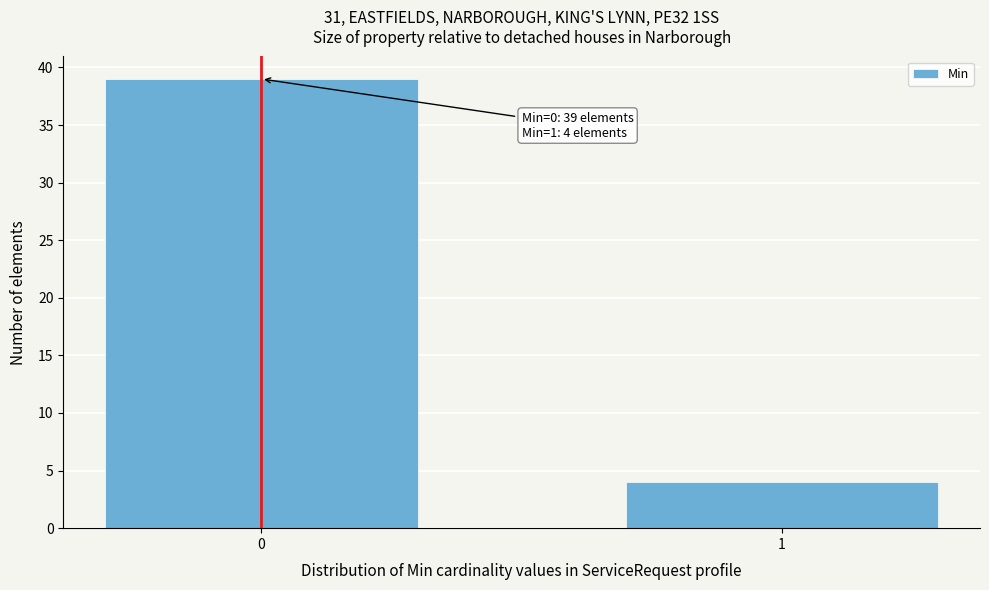

Reading left to right, extract all data points from this chart.

39	4